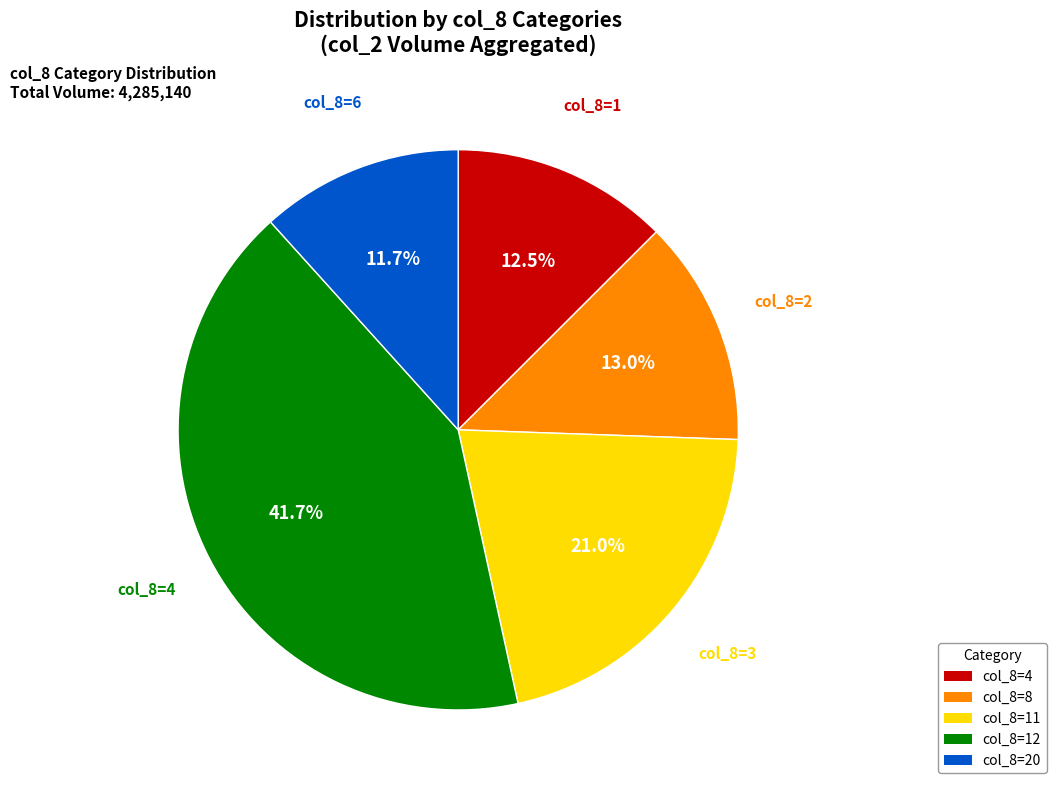

Is there any slice that represents more than half of the pie?

No